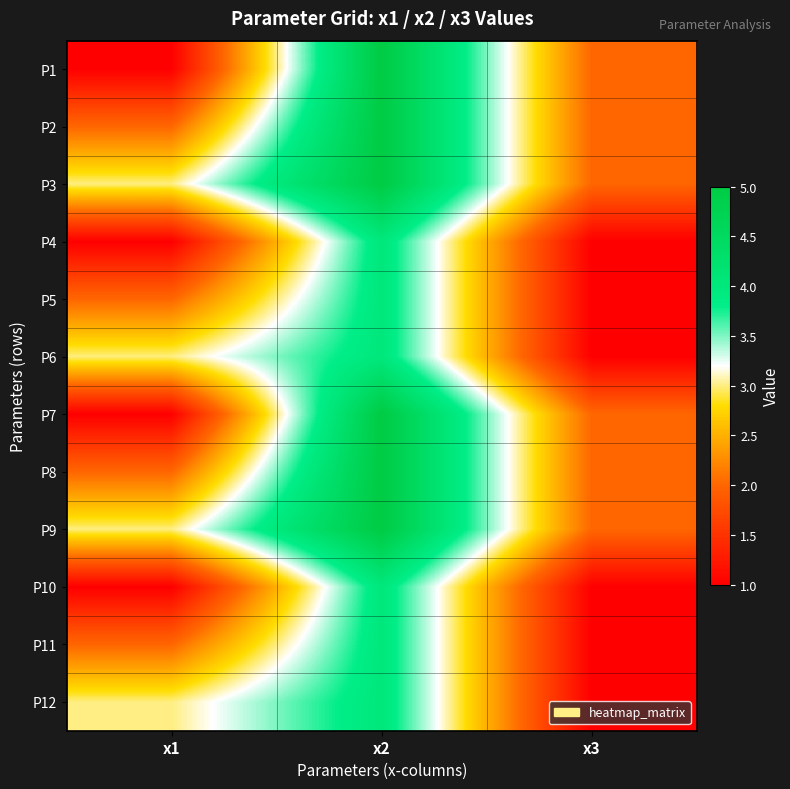

What is the difference between the highest and lowest values at x1?

2